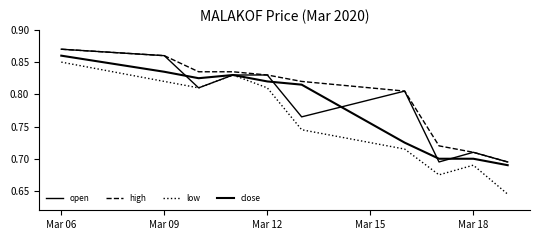

How many lines are shown in the chart?

4